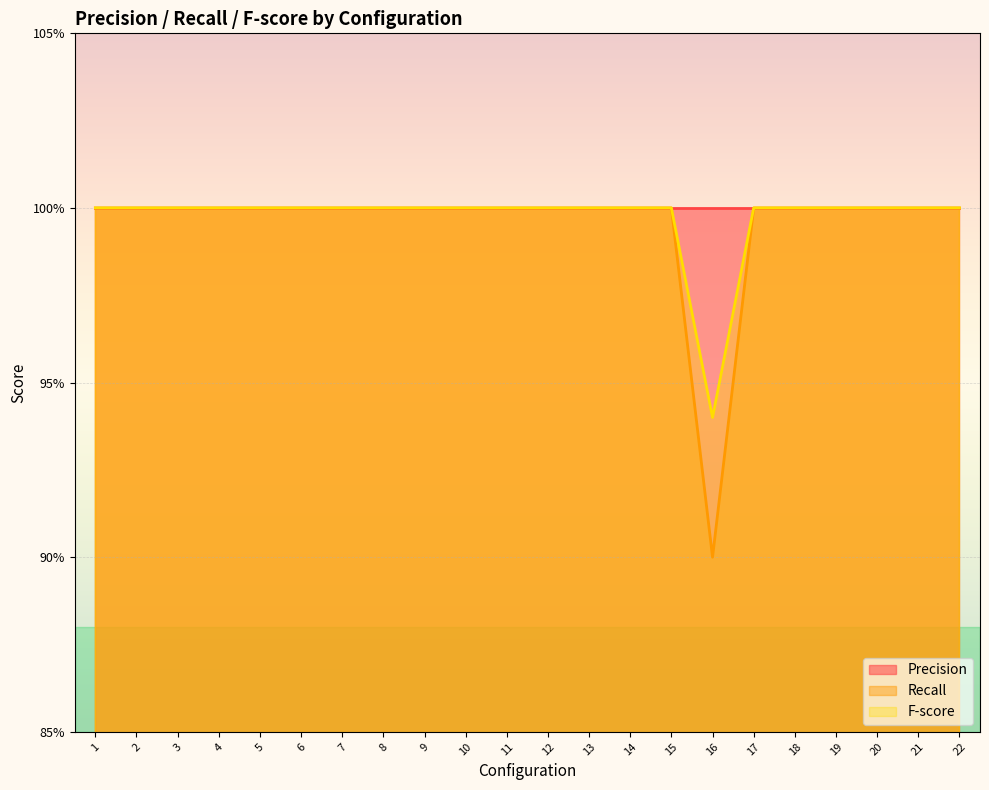

The value of F-score at 5 is 0.3. True or false?

False